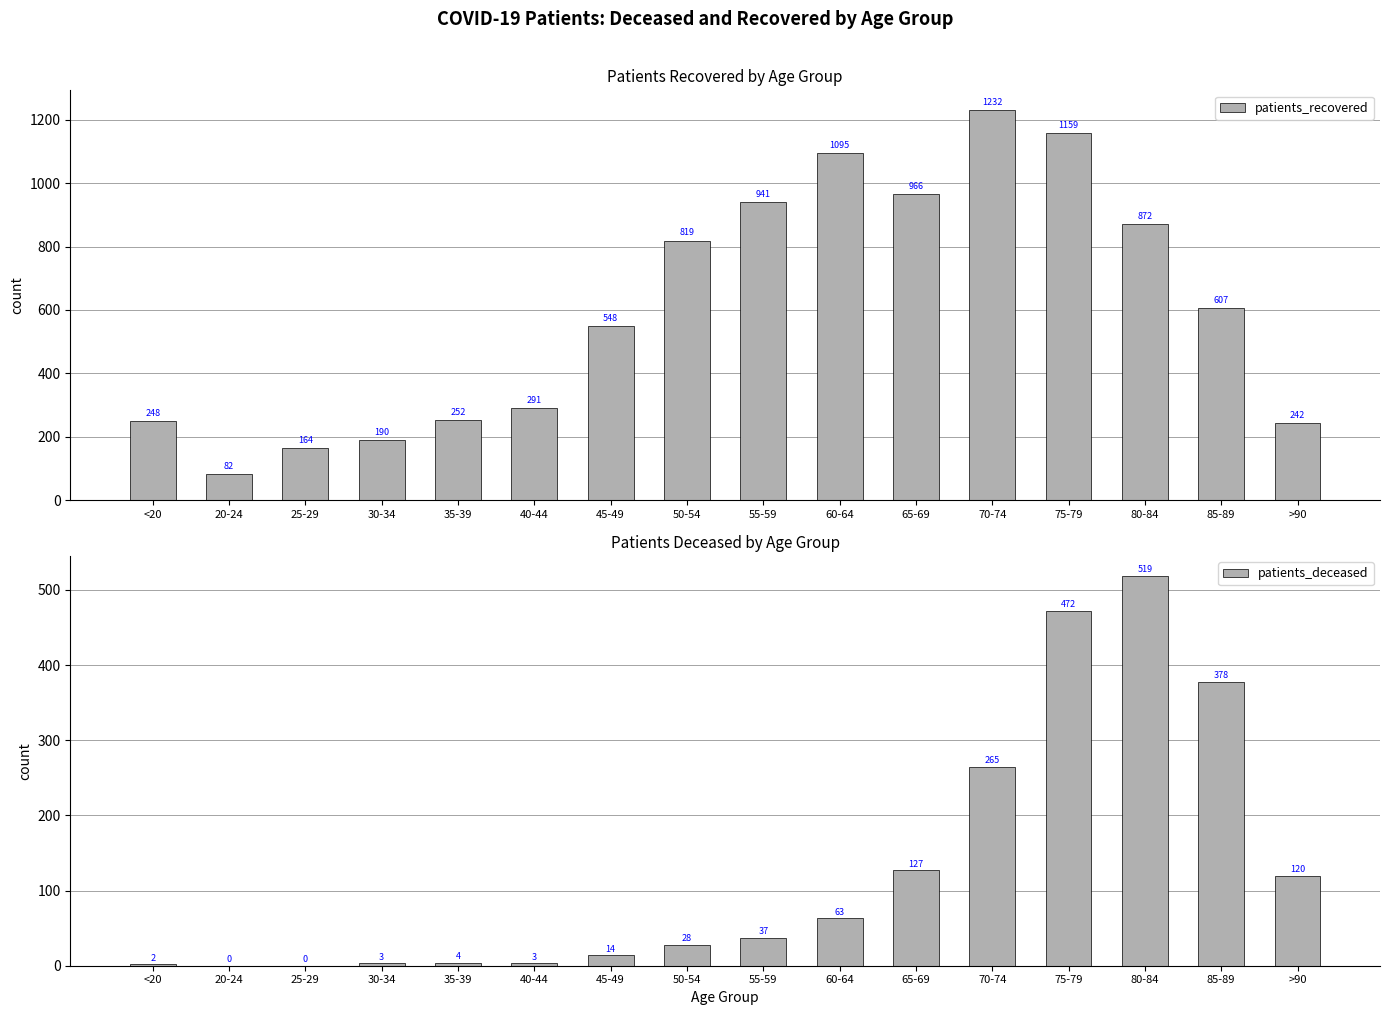

List the series in order of their peak value, highest first.

patients_recovered, patients_deceased